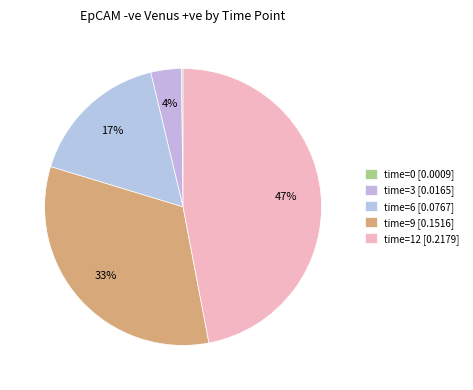

To the nearest percent, what percentage of the pie is time=6?

17%